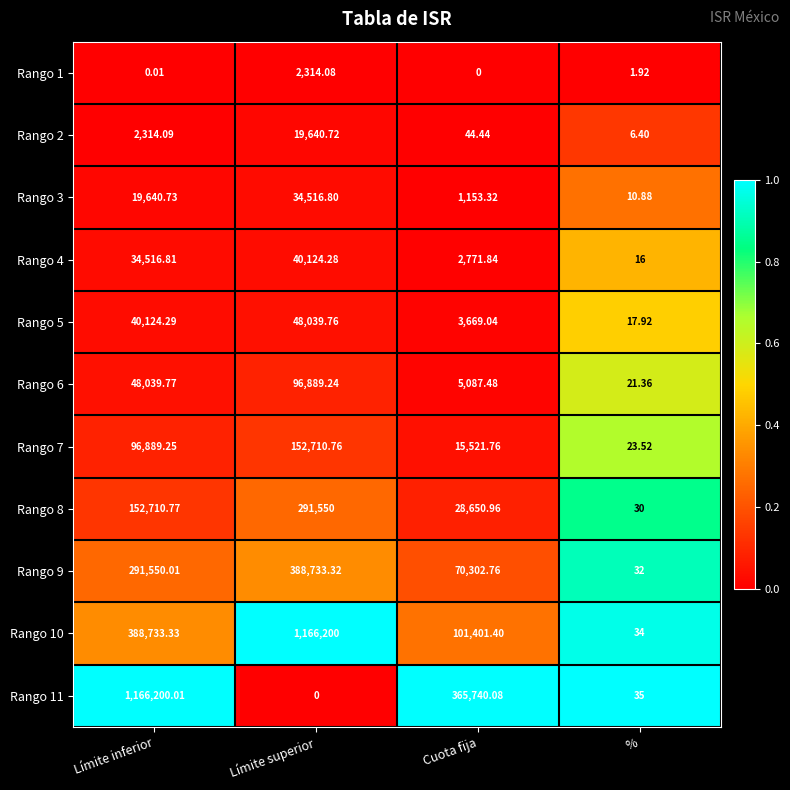

Which series has the largest total across all categories?

Rango 10